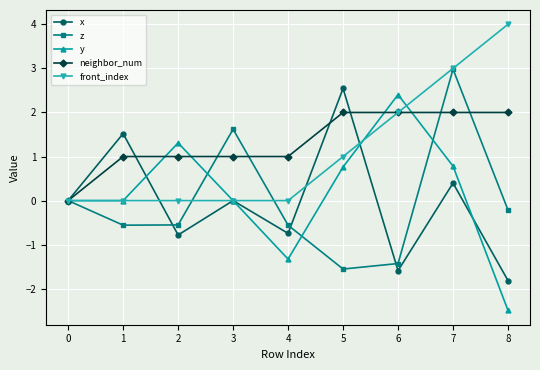

Count the number of data series in this chart.

5